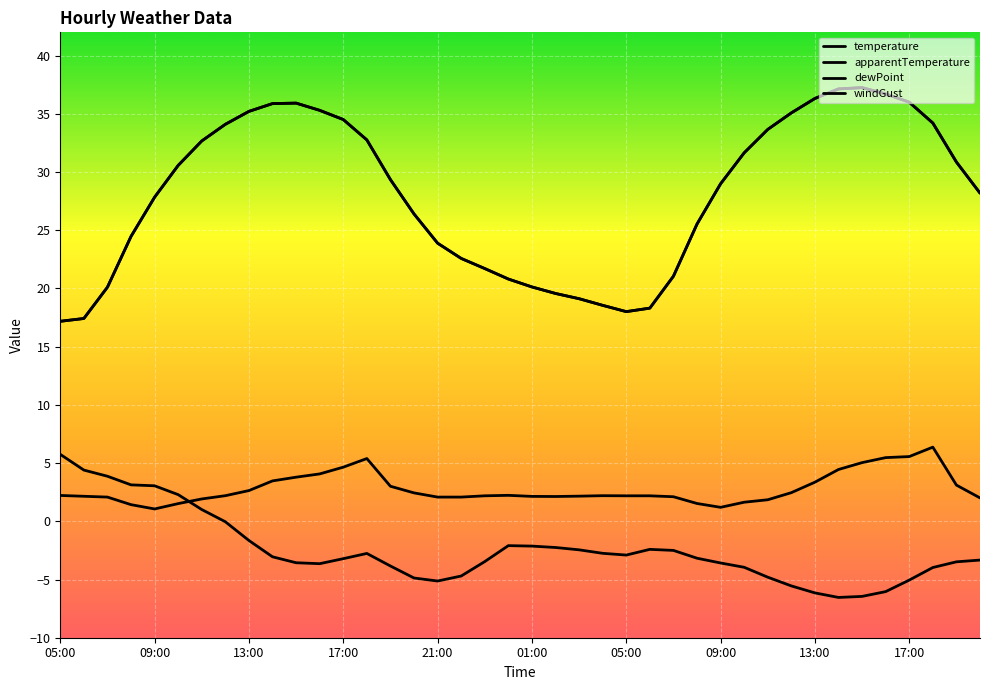

List the labels in order of windGust value, largest first.

18:00, 17:00, 16:00, 18:00, 15:00, 17:00, 14:00, 16:00, 15:00, 14:00, 13:00, 19:00, 19:00, 13:00, 12:00, 20:00, 00:00, 05:00, 12:00, 04:00, 23:00, 05:00, 06:00, 03:00, 06:00, 01:00, 02:00, 07:00, 07:00, 21:00, 22:00, 20:00, 11:00, 11:00, 10:00, 08:00, 10:00, 08:00, 09:00, 09:00